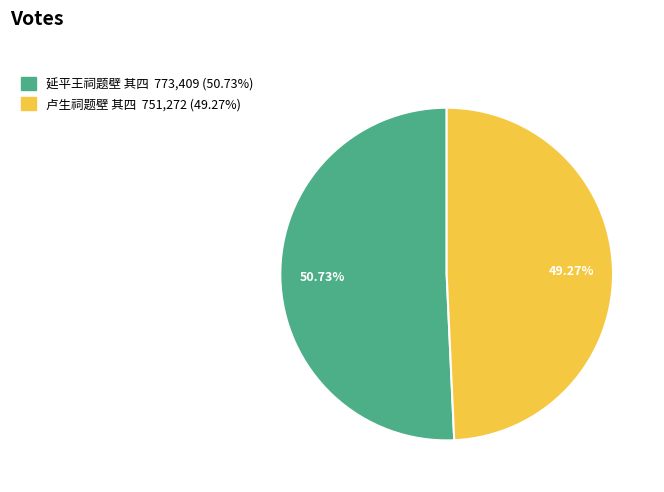

Is 卢生祠题壁 其四 the majority of the pie?

No